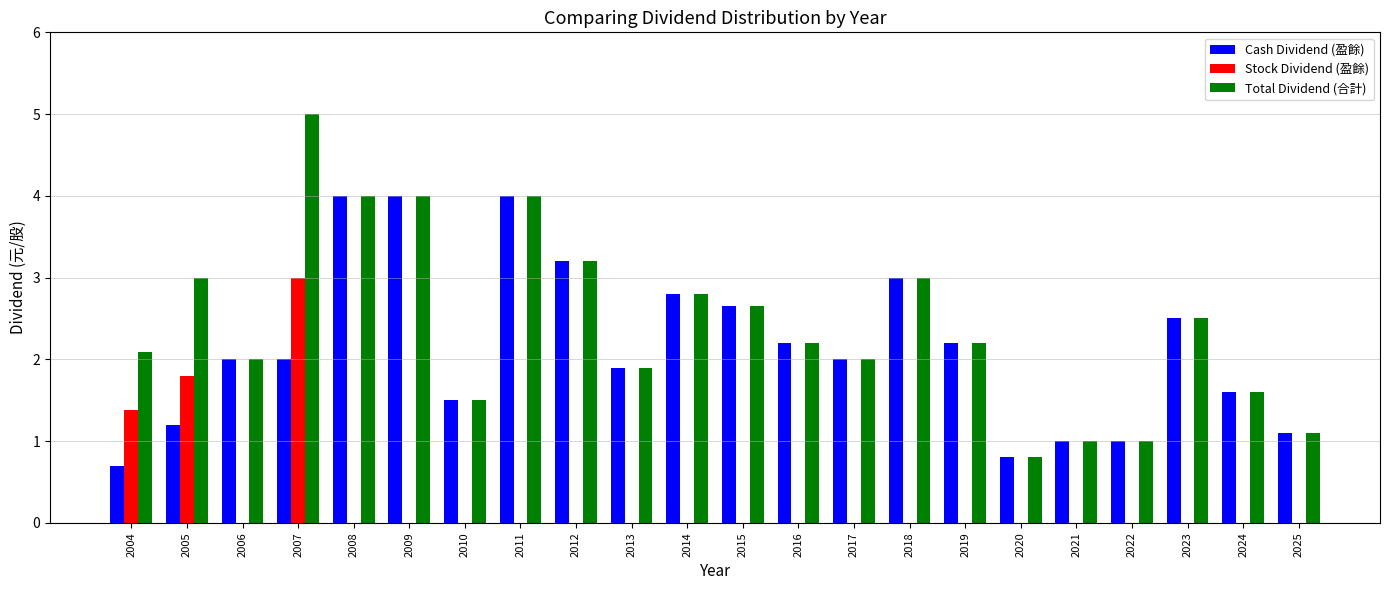

Are the bars horizontal?

No